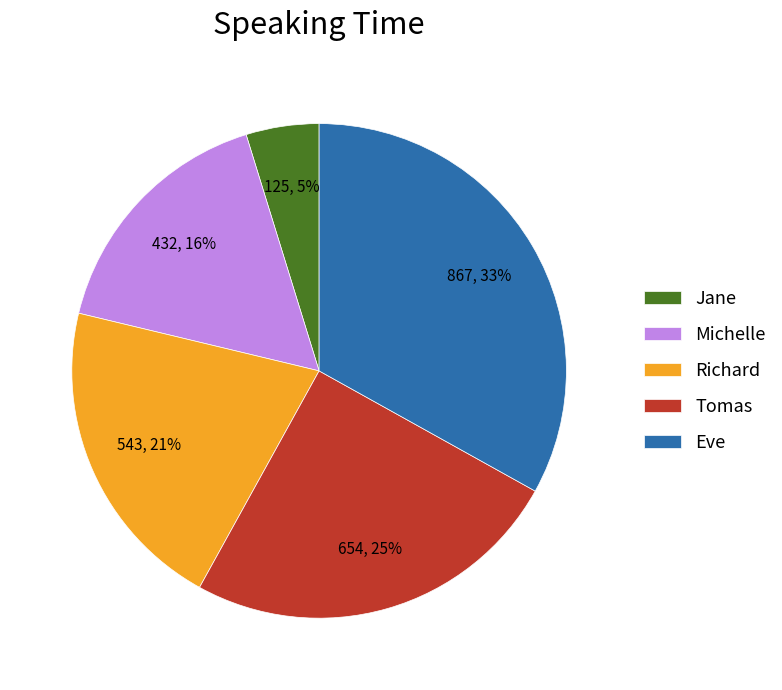

How many slices are in this pie chart?

5